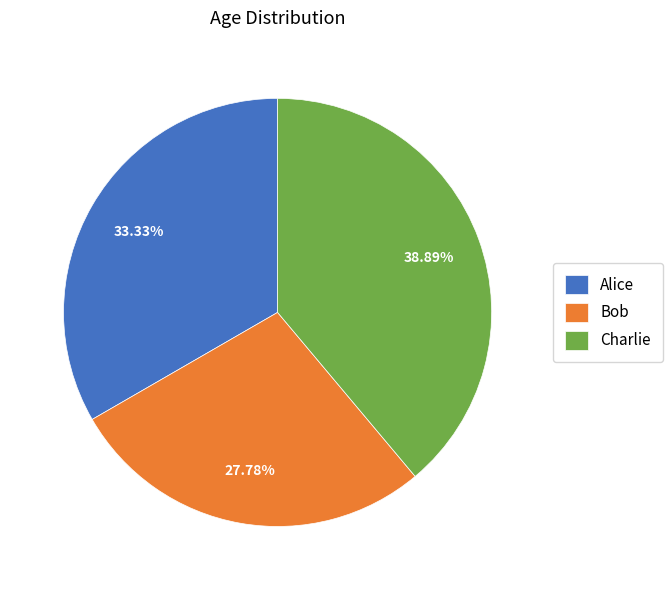

To the nearest percent, what percentage of the pie is Bob?

28%